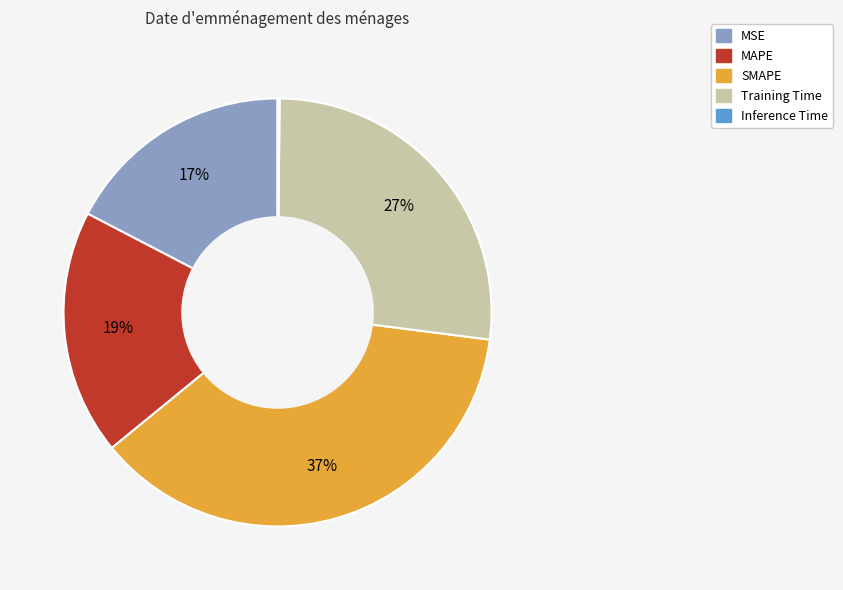

To the nearest percent, what is the combined percentage of SMAPE and MAPE?

56%